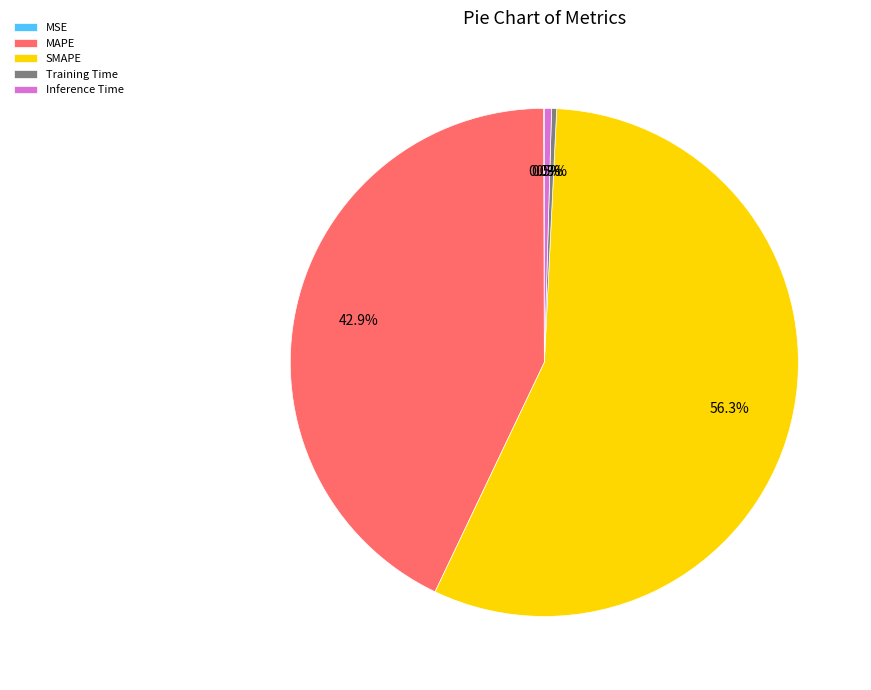

Which category accounts for the majority?

SMAPE